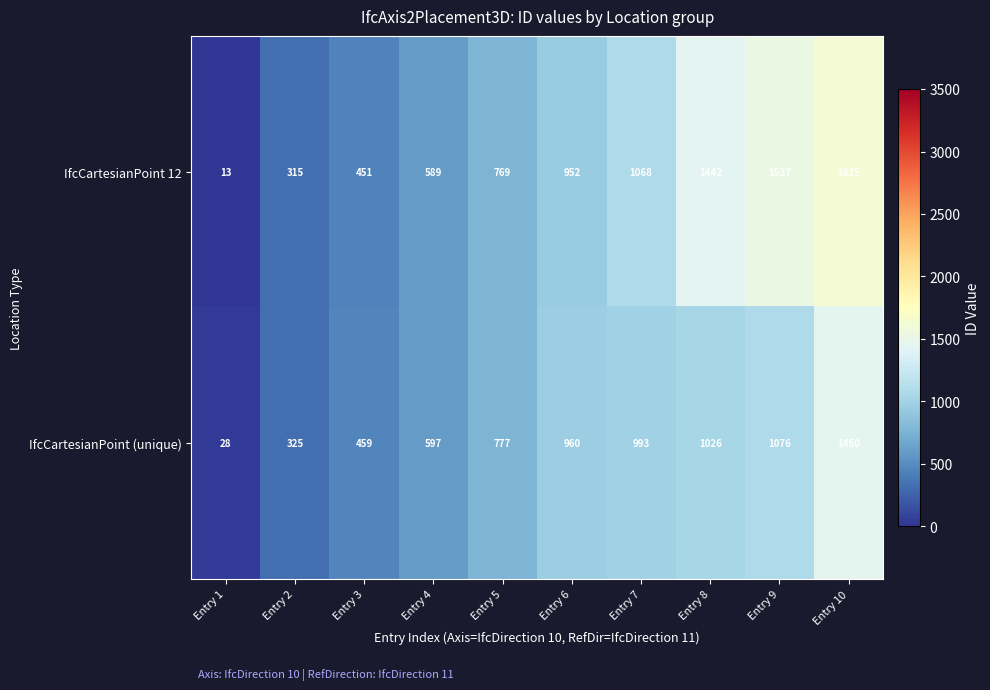

At how many categories does at least one series exceed 146?

9